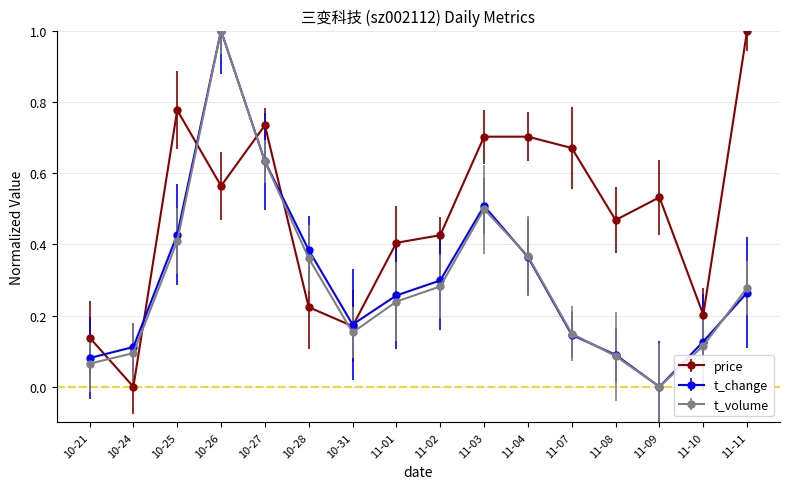

At which category does t_change reach its first local valley?

10-31